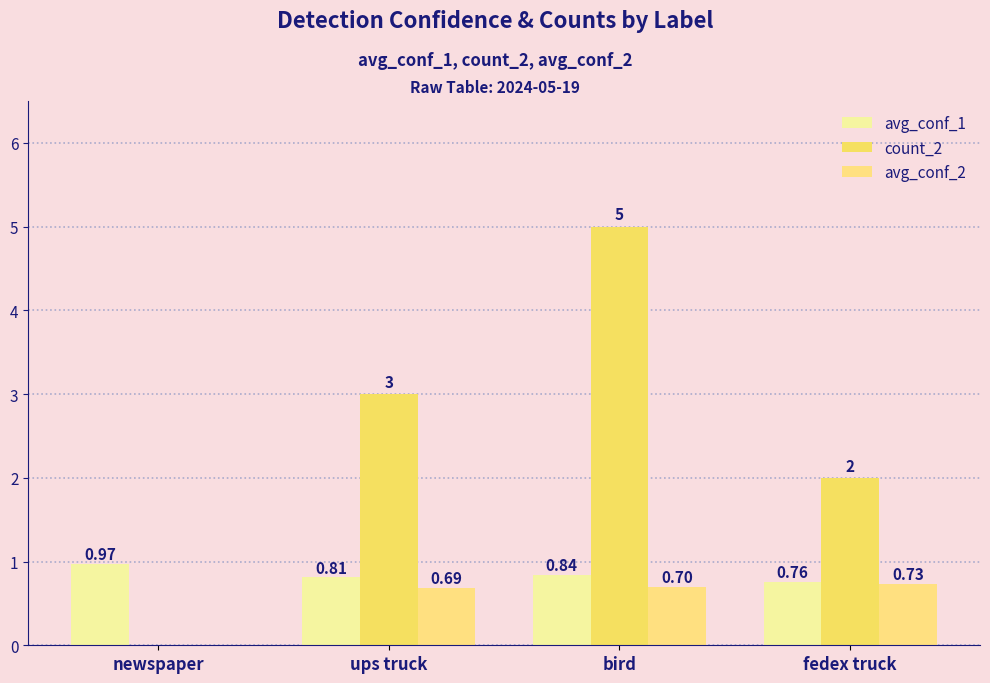

At how many categories does at least one series exceed 0?

4